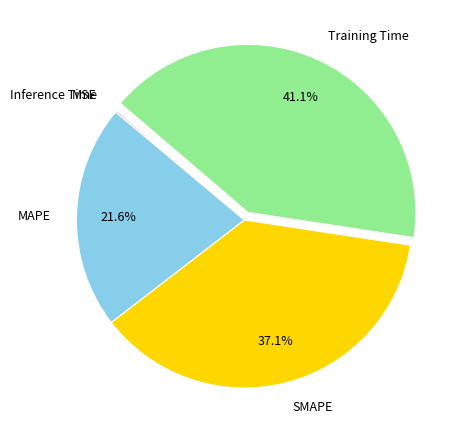

Does Training Time represent more than half of the total?

No